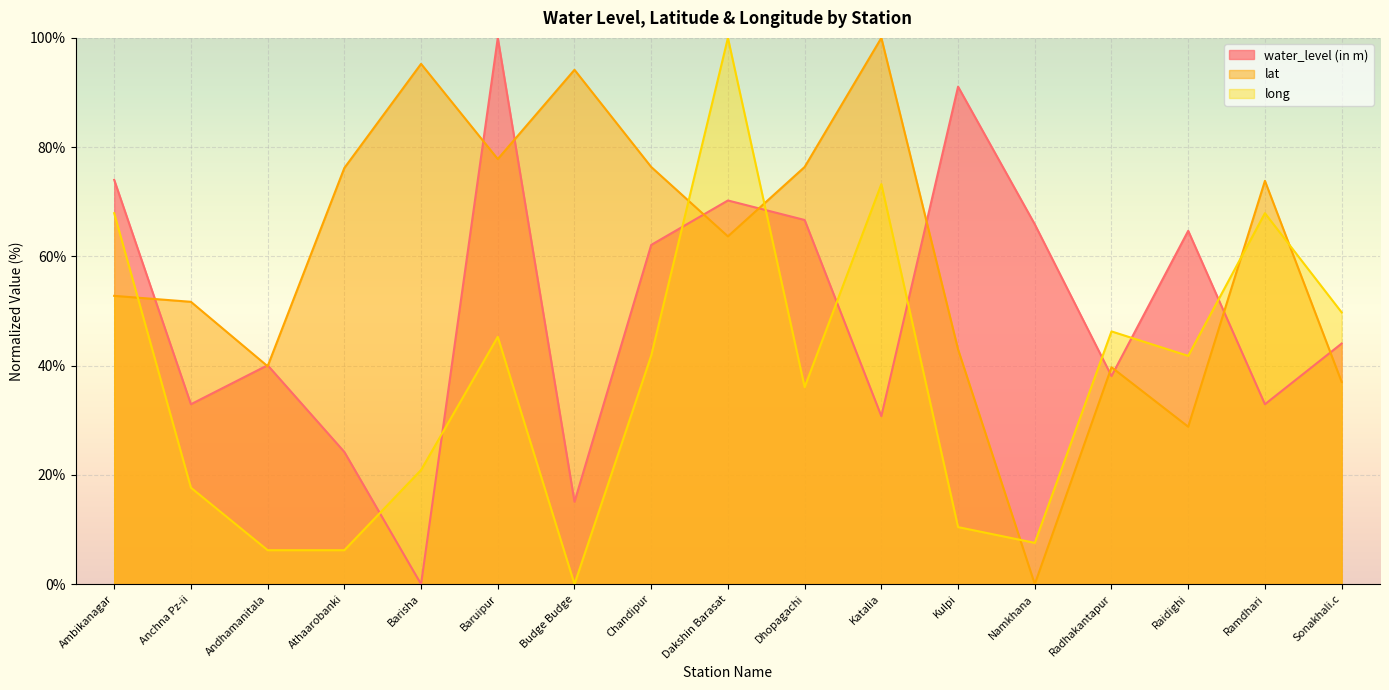

The long series shows 6.2 at Andhamanitala. True or false?

True